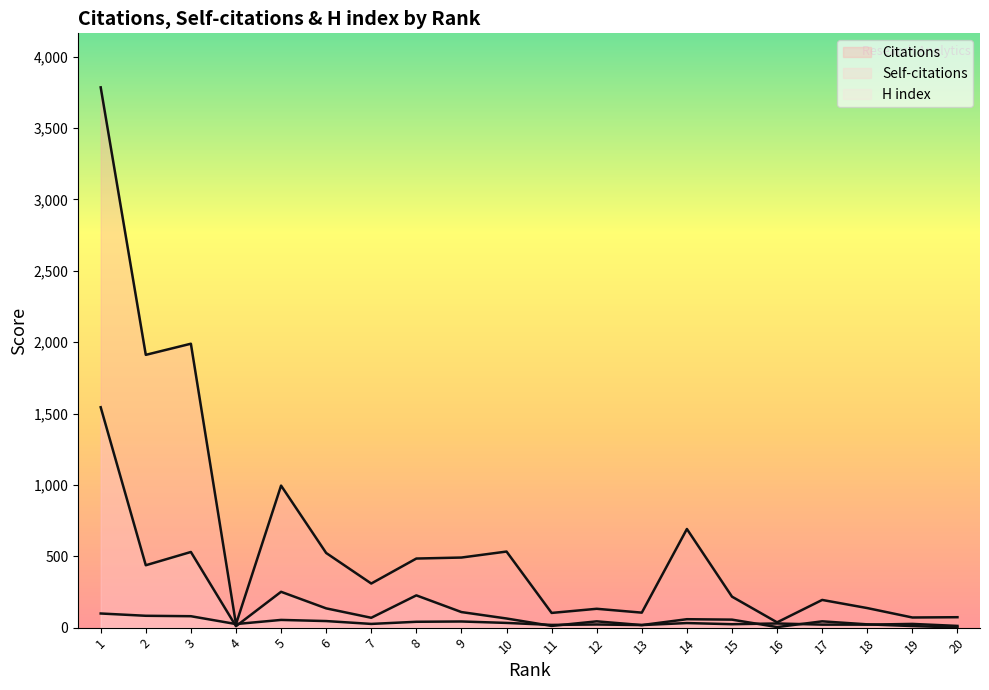

Which has a higher value, 2 or 15?

2